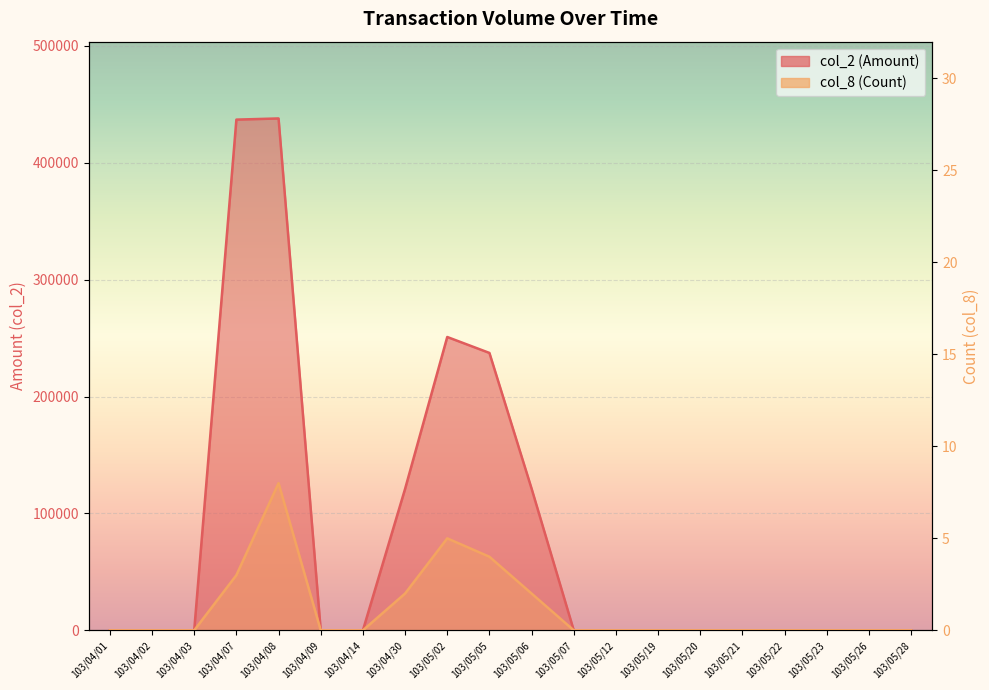

The col_2 (Amount) series shows 133094 at 103/05/12. True or false?

False